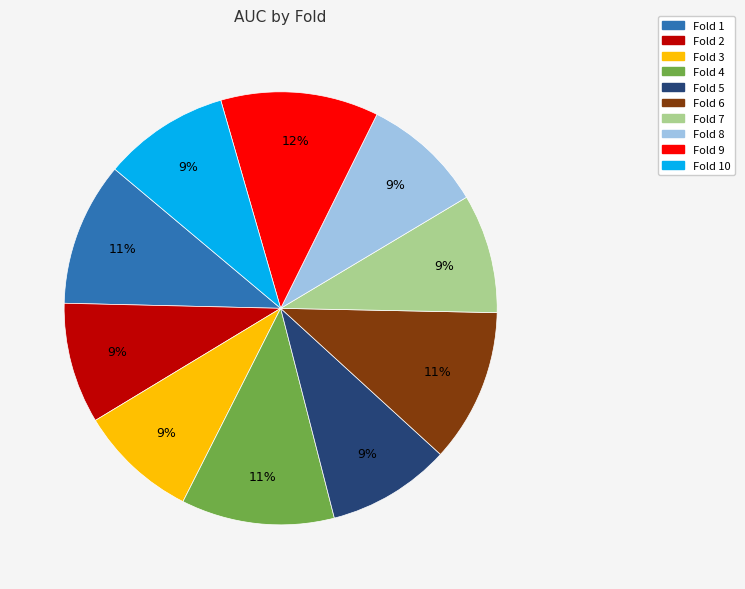

To the nearest percent, what is the difference between the largest and smallest slice percentages?

3%